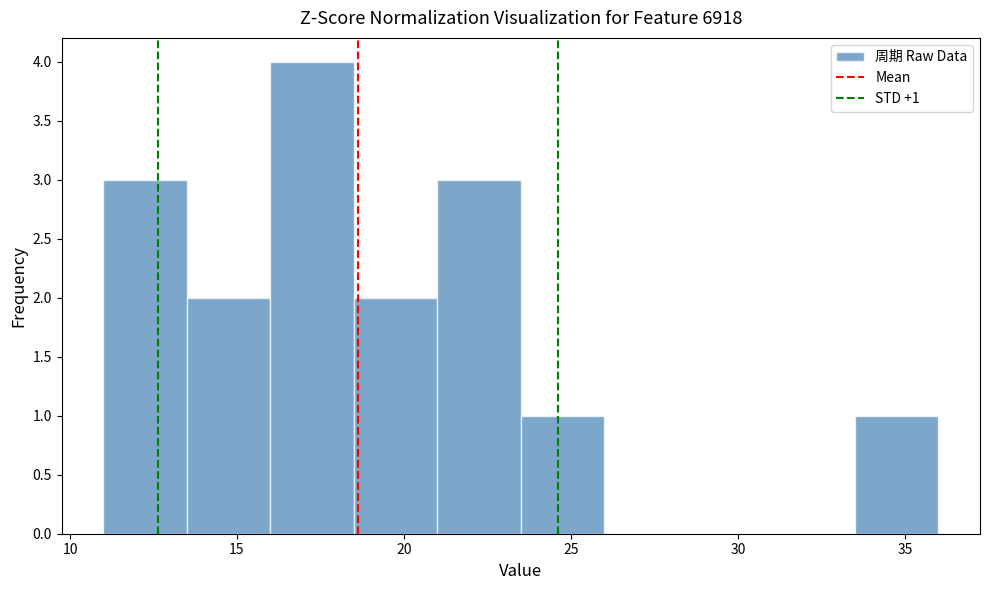

Which range on the x-axis has the tallest bar?

16.0 to 18.5